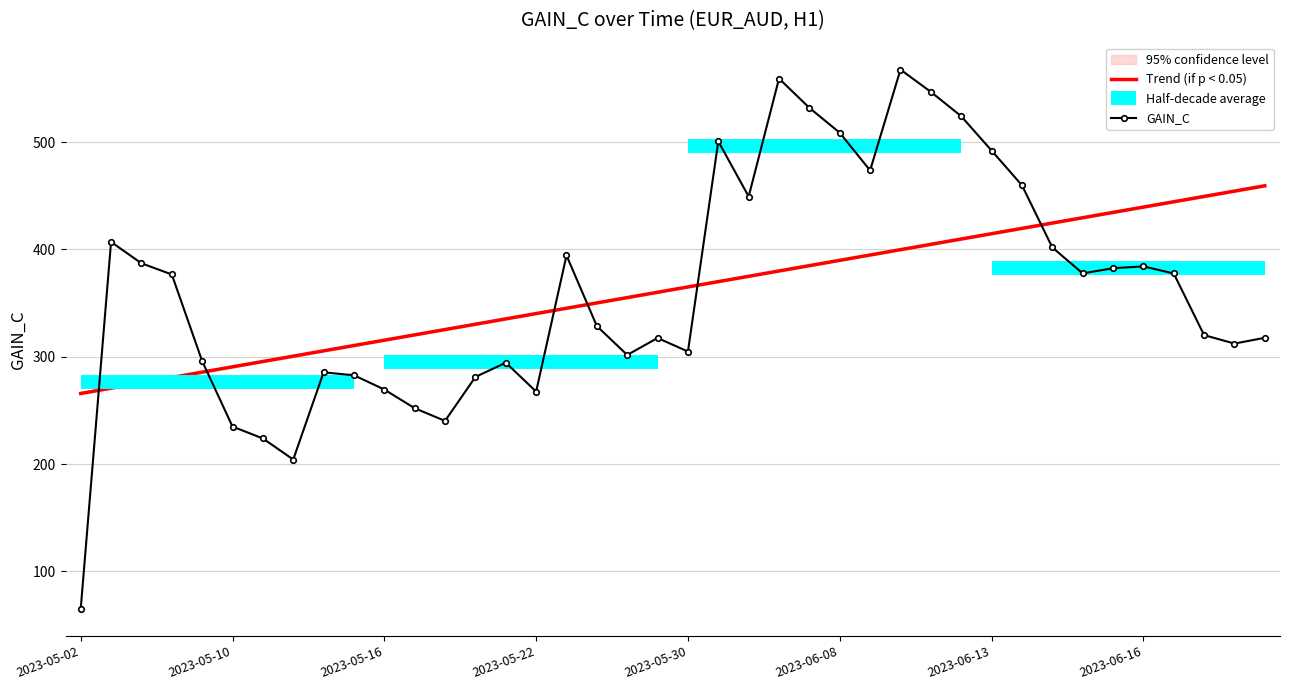

Where does the data first go above 376?

2023-05-04